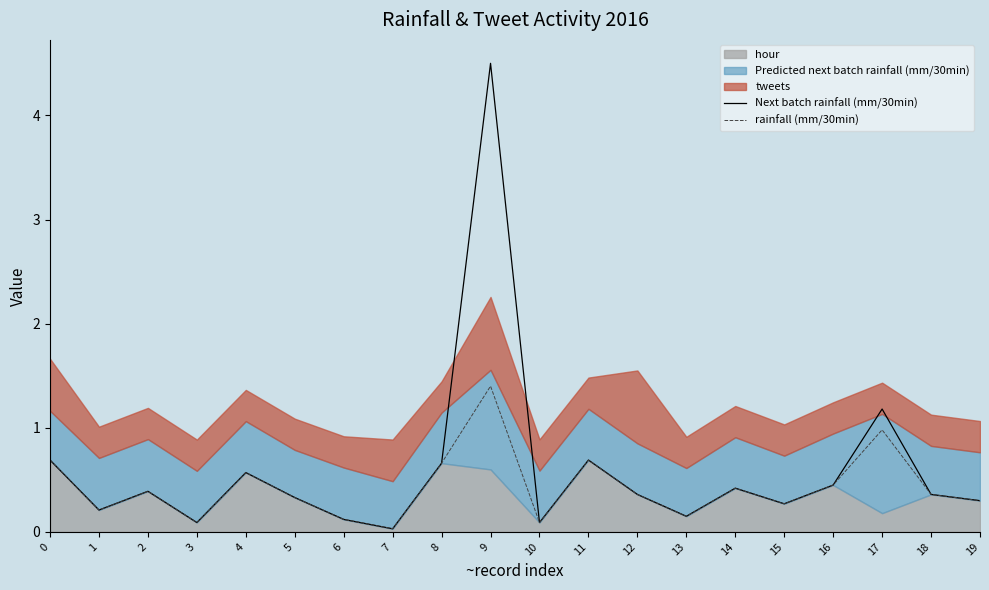

Is it true that Next batch rainfall (mm/30min) equals 0.3 at 17?

False